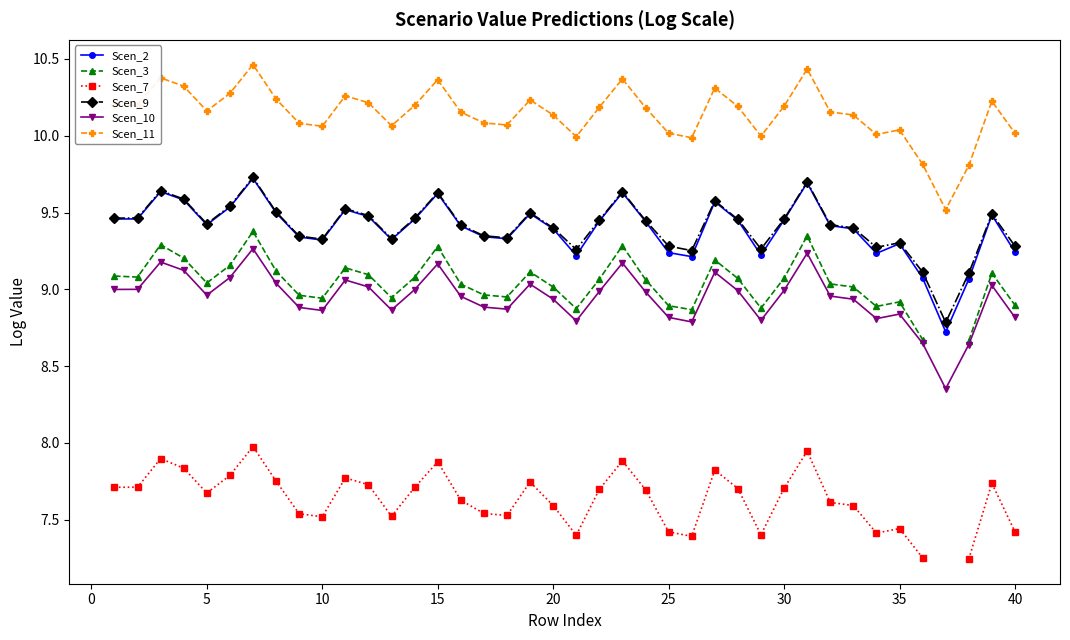

Is it true that Scen_2 equals 13.5 at 5?

False